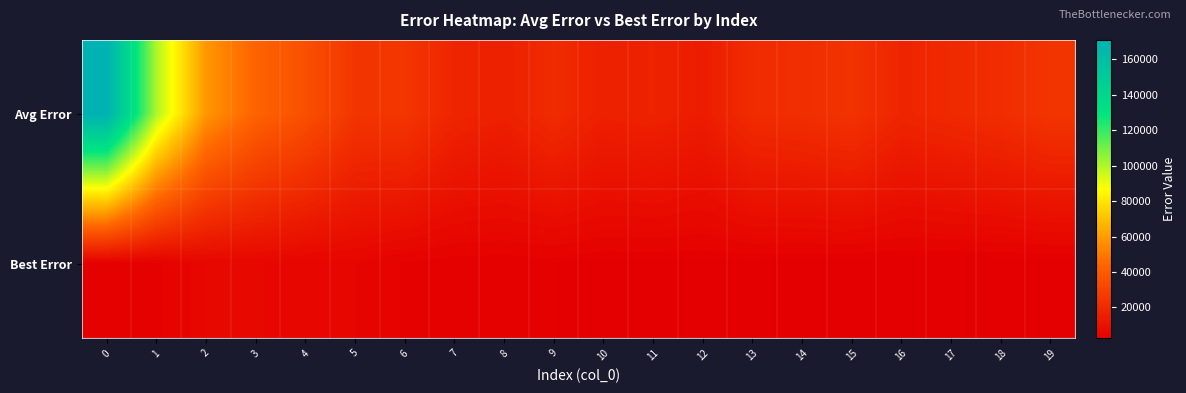

Reading left to right, extract all data points from this chart.

Avg Error: 0=170877.5	1=100152.1	2=58272.3	3=43470.7	4=35866.7	5=24803.2	6=25154.4	7=18040.1	8=16171.7	9=20648.1	10=16150.5	11=17166.6	12=14652.9	13=20987.1	14=21938.2	15=23881.9	16=18023.6	17=19787.0	18=21542.4	19=24563.9
Best Error: 0=3646.4	1=3646.4	2=5998.9	3=5998.9	4=5261.3	5=5261.3	6=3785.8	7=3273.7	8=3273.7	9=3273.7	10=2920.7	11=2920.7	12=2920.7	13=2920.7	14=2706.5	15=2603.1	16=2603.1	17=2603.1	18=2603.1	19=2603.1